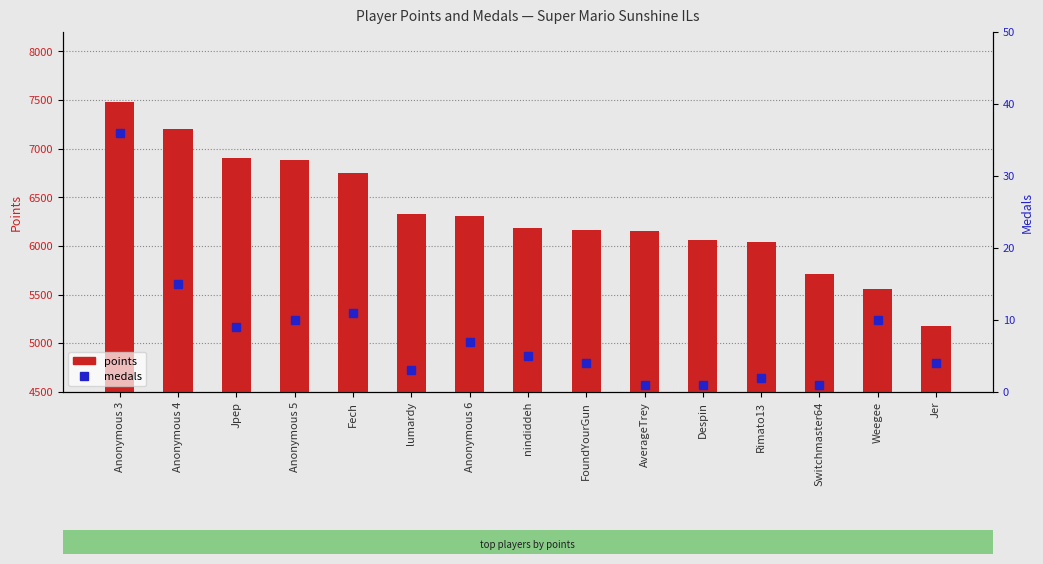

Which series has the largest range (max minus min)?

points